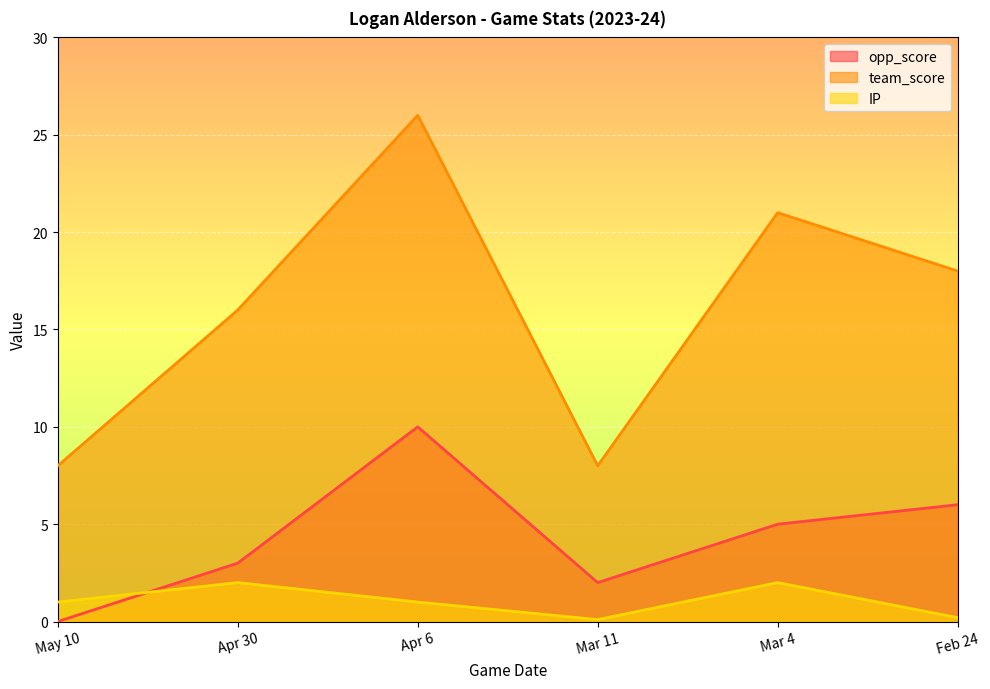

What is the difference between the maximum and minimum values in the opp_score series?

10.0